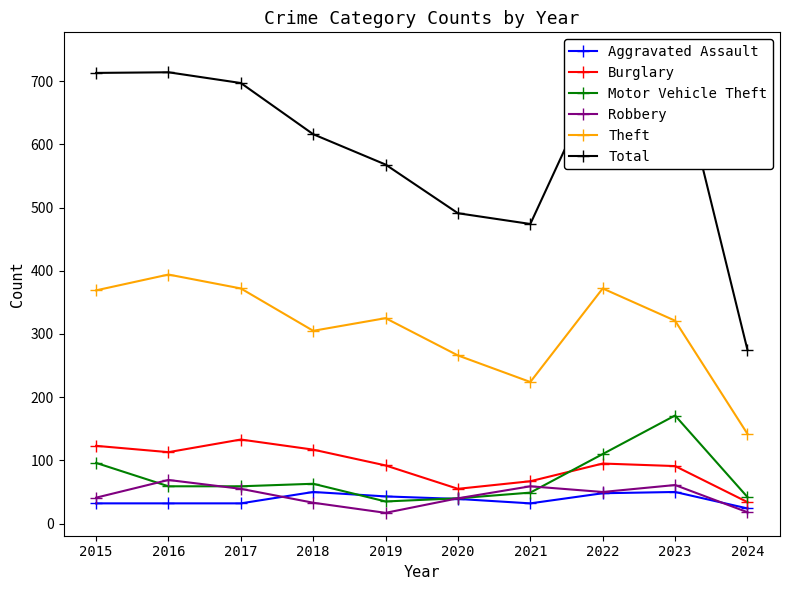

How many values in the Burglary series are below 95?

5